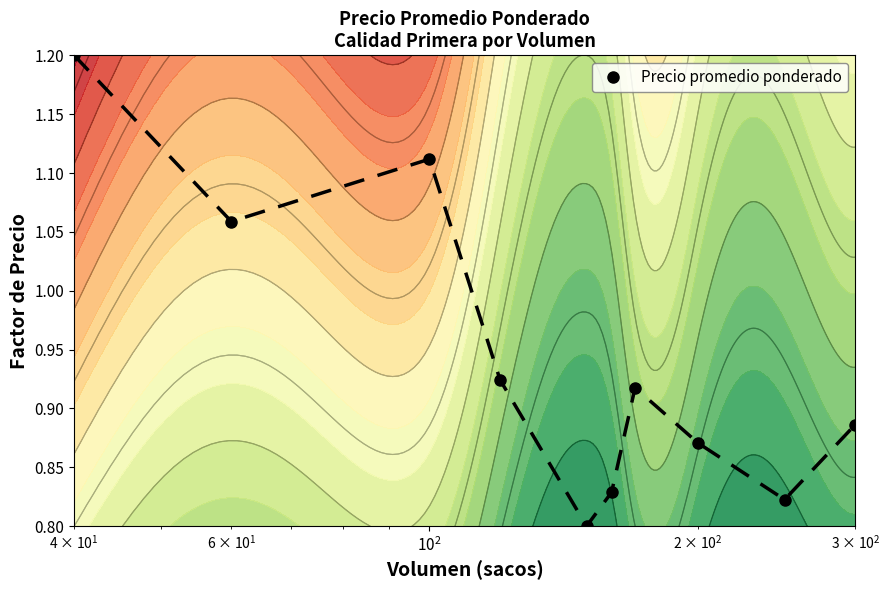

True or false: Precio promedio ponderado has more than 1 points higher than both neighbors.

True